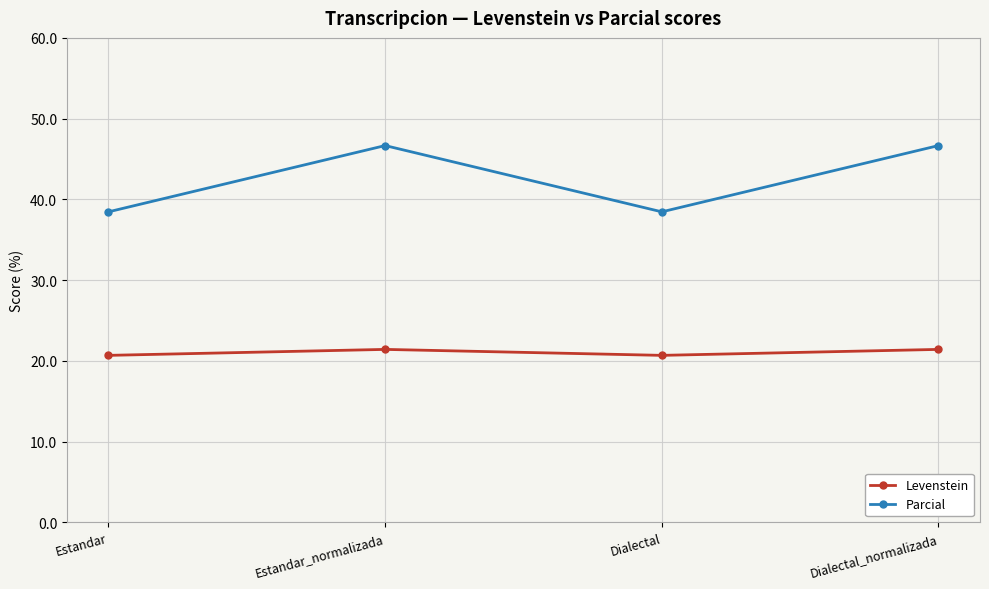

What is the value of the Parcial point at the 1st from the left?

38.5